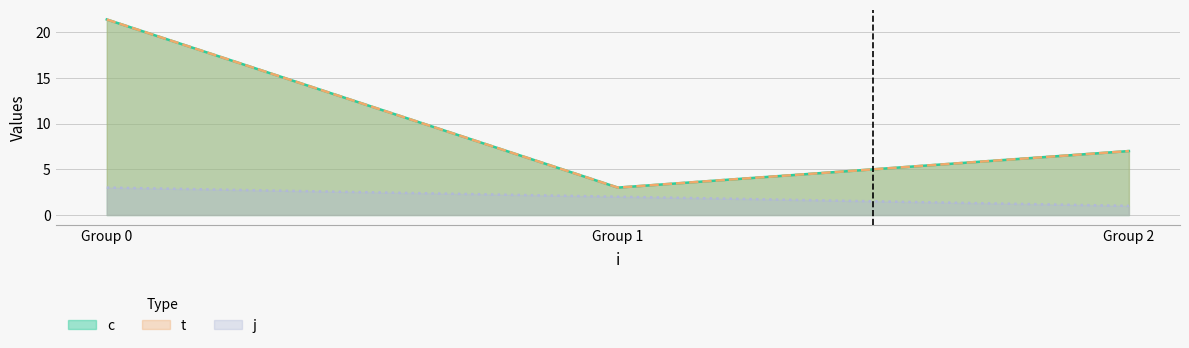

What is the average value of the j series?

2.0